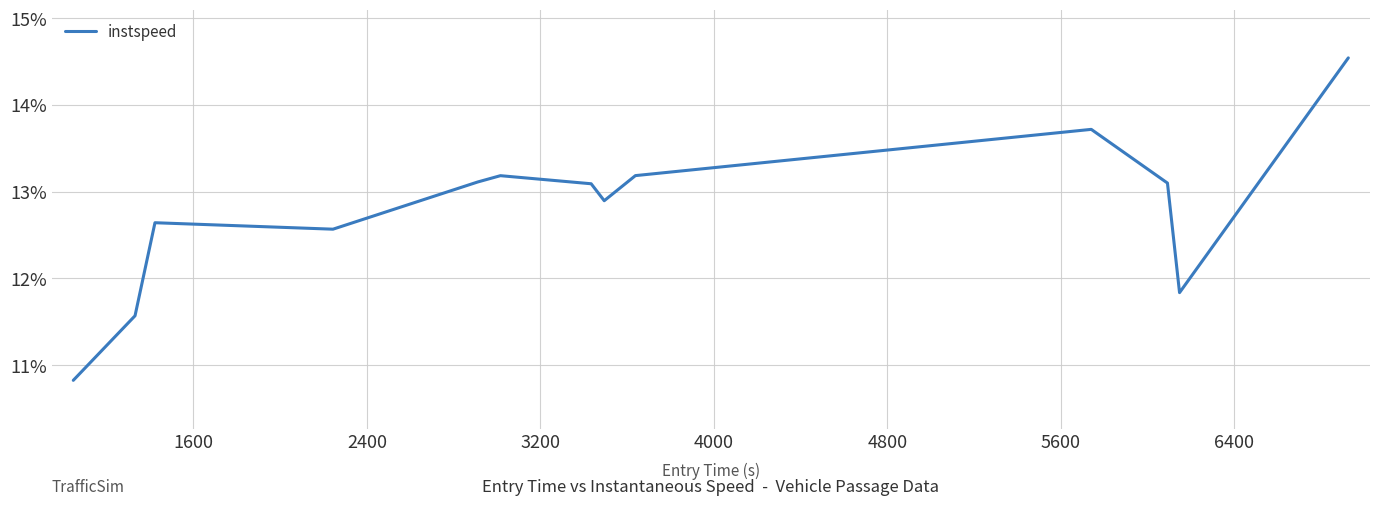

What is the difference between the maximum and minimum values?

3.7